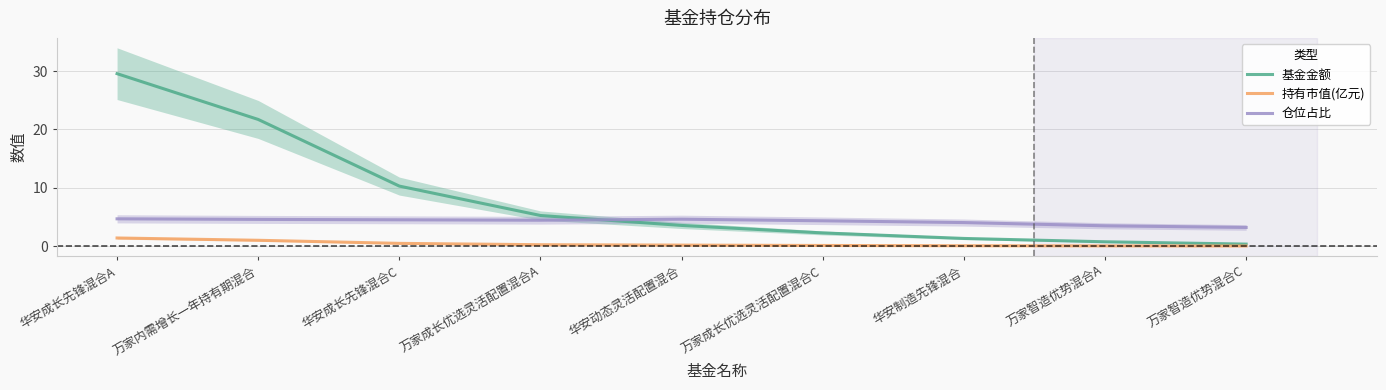

What is the total value across all series at 万家成长优选灵活配置混合A?

9.9